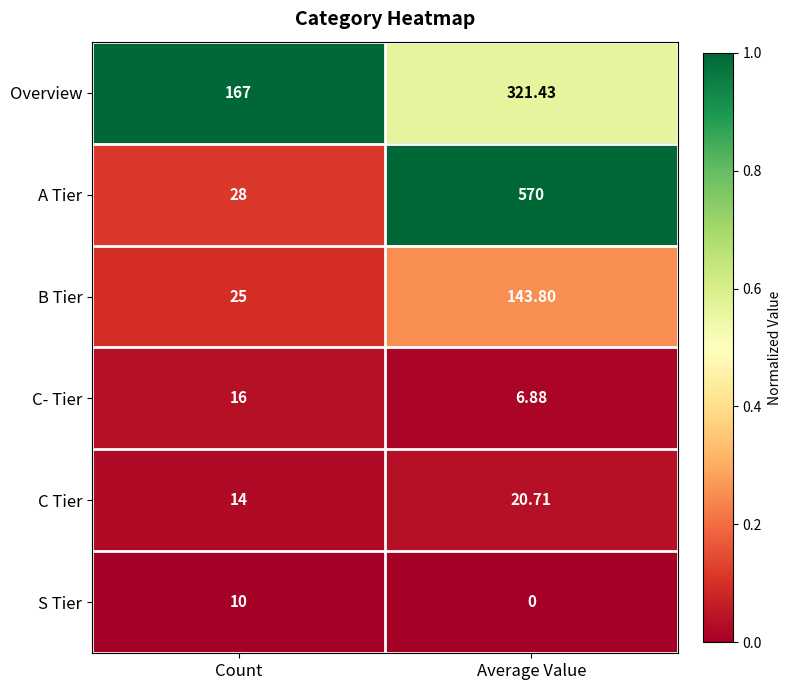

At how many categories does at least one series exceed 0?

2